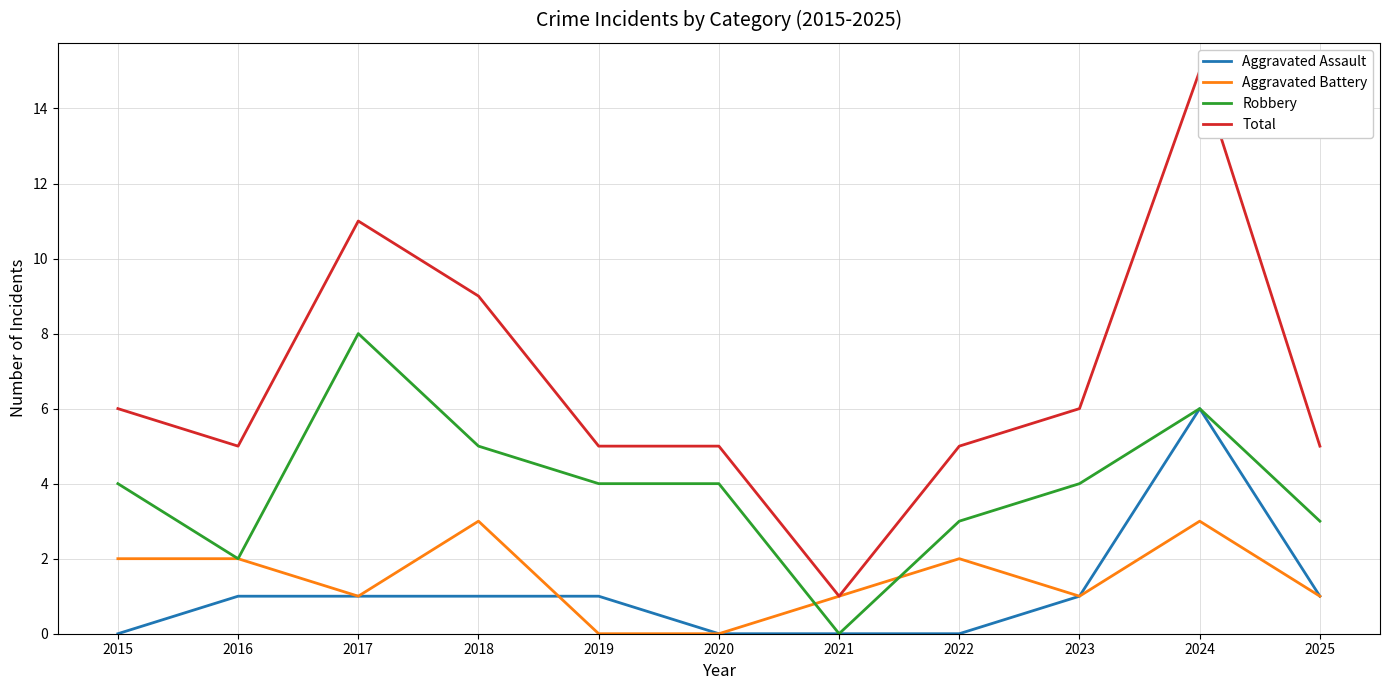

What is the difference between the maximum and minimum values in the Robbery series?

8